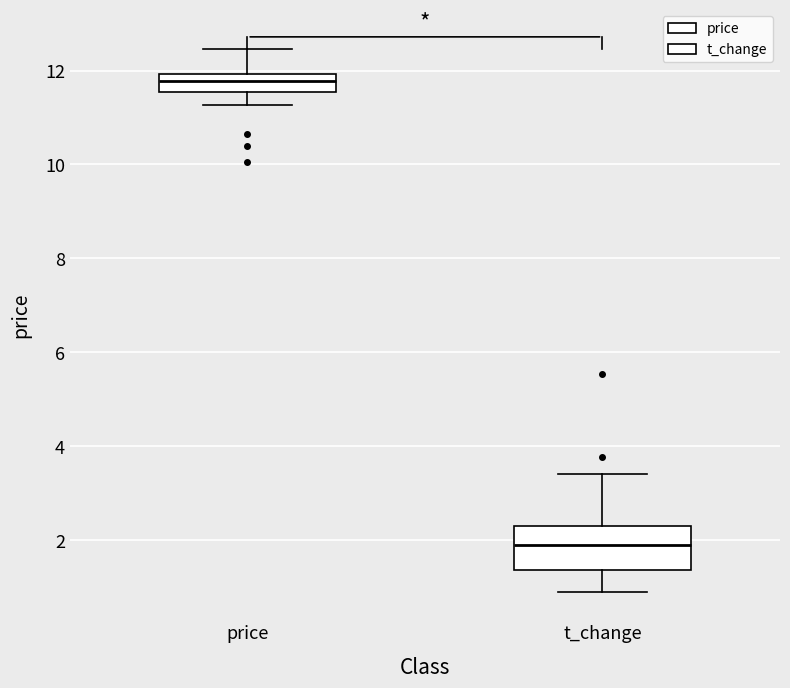

Where does the lower whisker of the box for price end on the y-axis? The values are not printed on the chart, so give them approximately, as read against the axis.

11.2